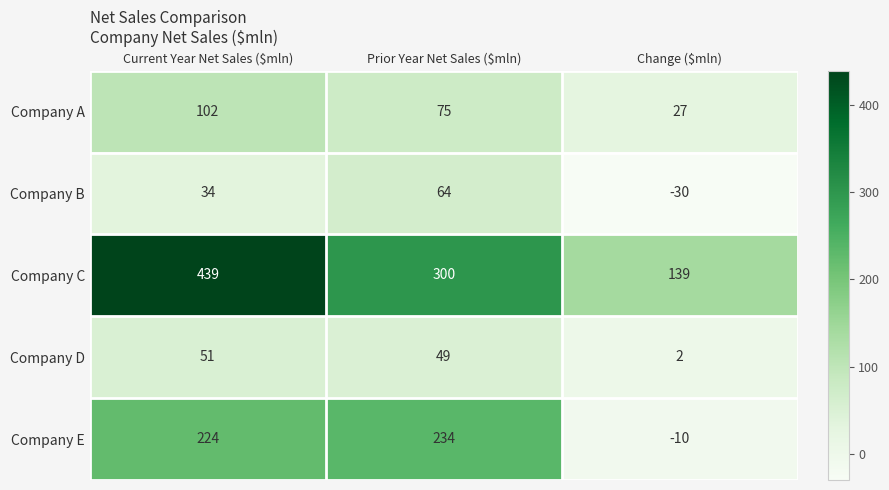

What is the difference between the maximum and minimum values in the Company C series?

300